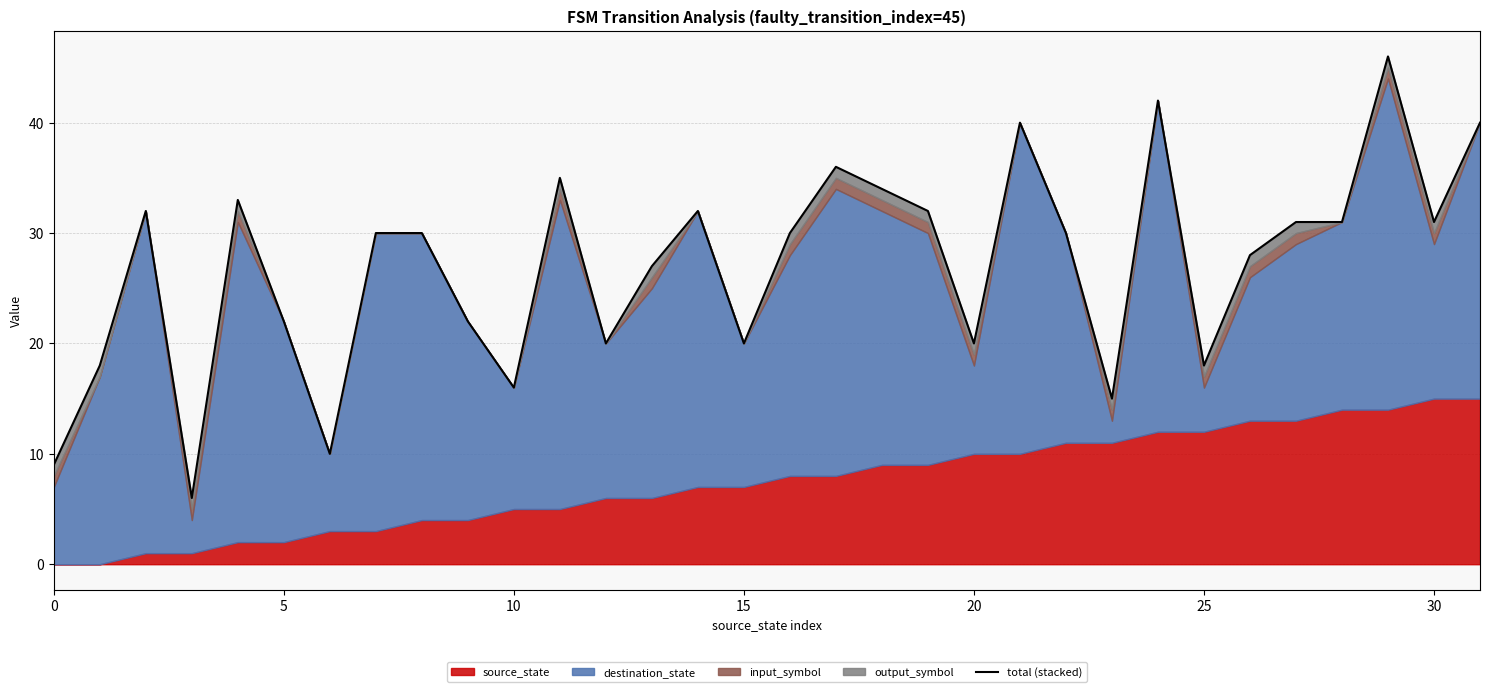

Reading right to left, list all the values displayed in this chart.

40	31	46	31	31	28	18	42	15	30	40	20	32	34	36	30	20	32	27	20	35	16	22	30	30	10	22	33	6	32	18	9